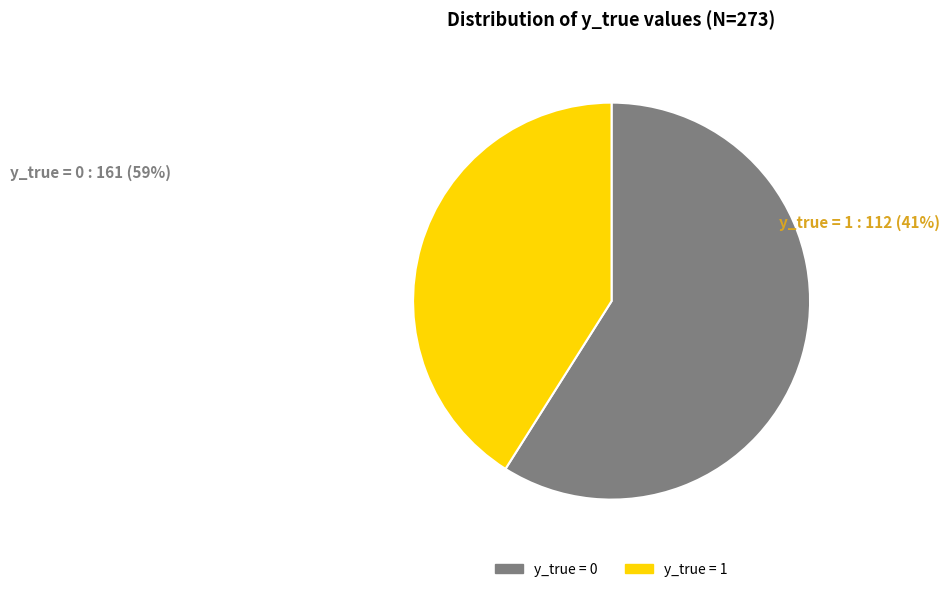

Between y_true = 0 and y_true = 1, which is larger?

y_true = 0